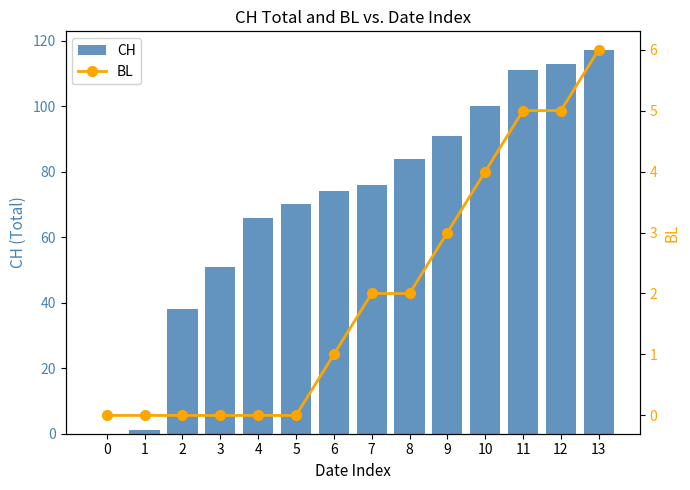

List the series in order of their overall mean, highest first.

CH, BL